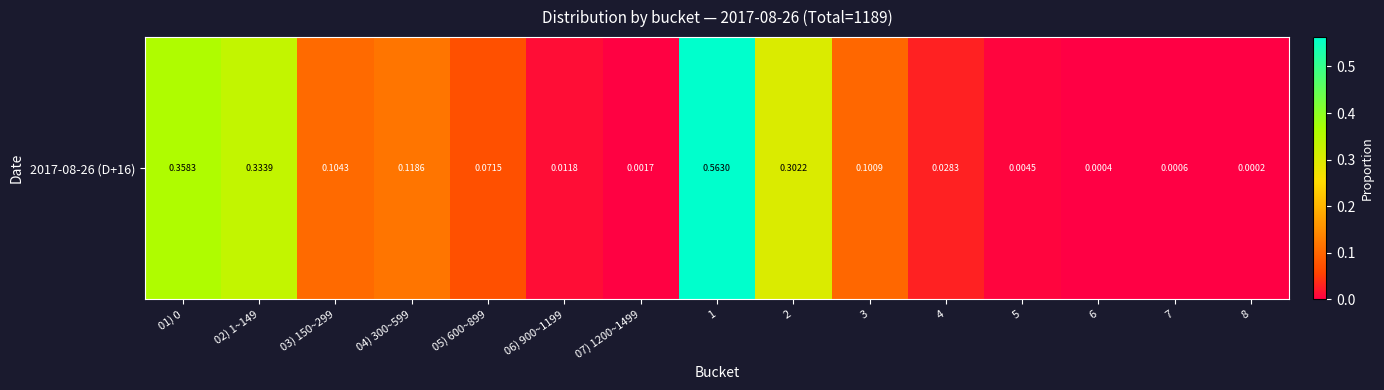

Count the number of data series in this chart.

1